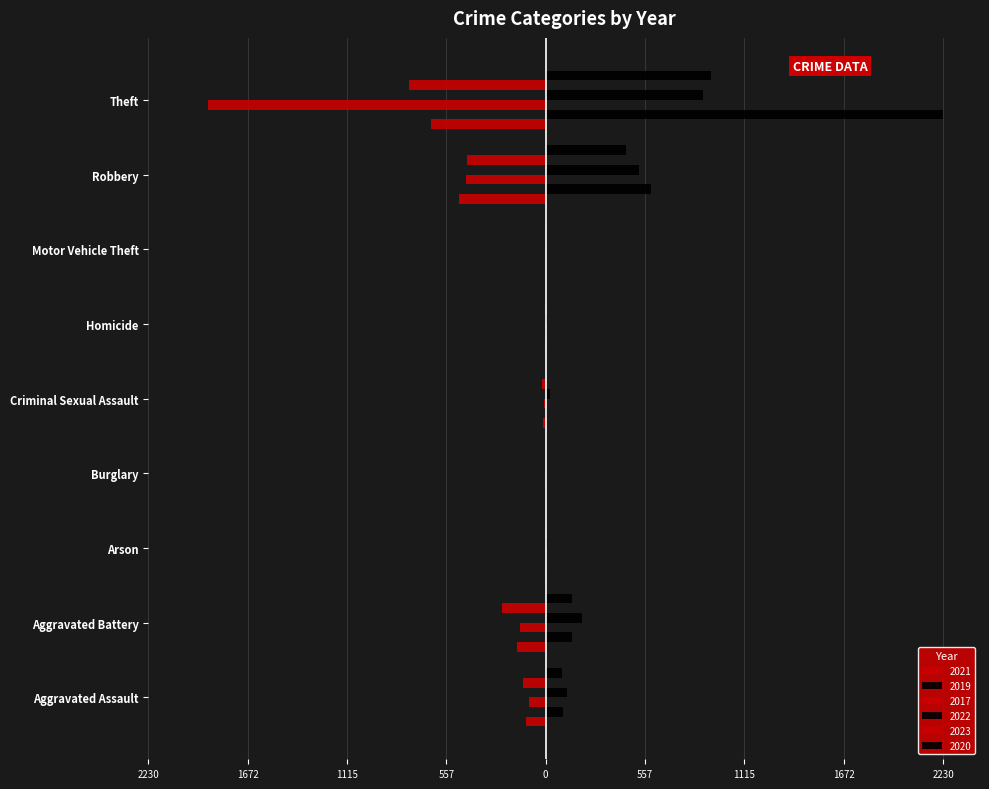

Where does the 2019 series first go above 8?

Aggravated Assault